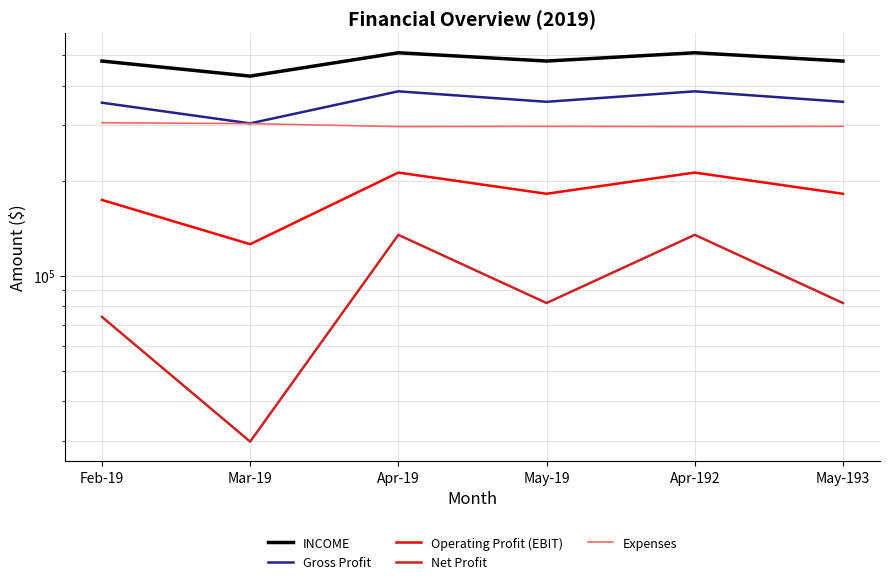

What position from the right is Feb-19?

6